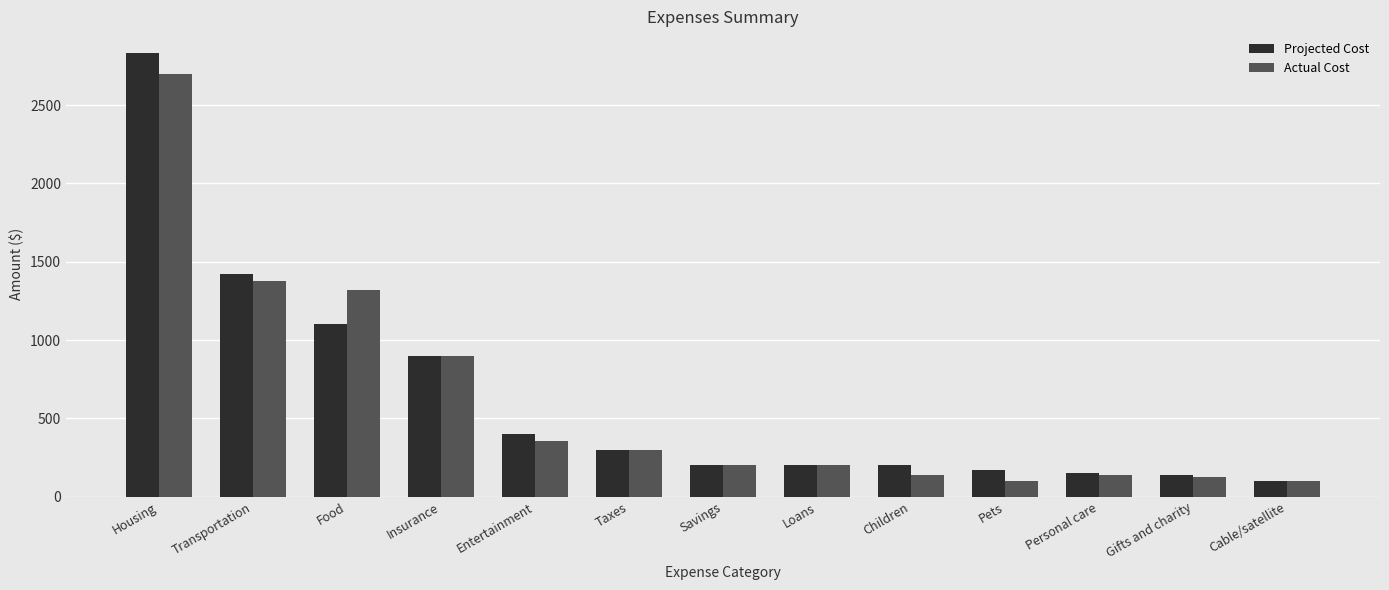

What position from the right is Taxes?

8